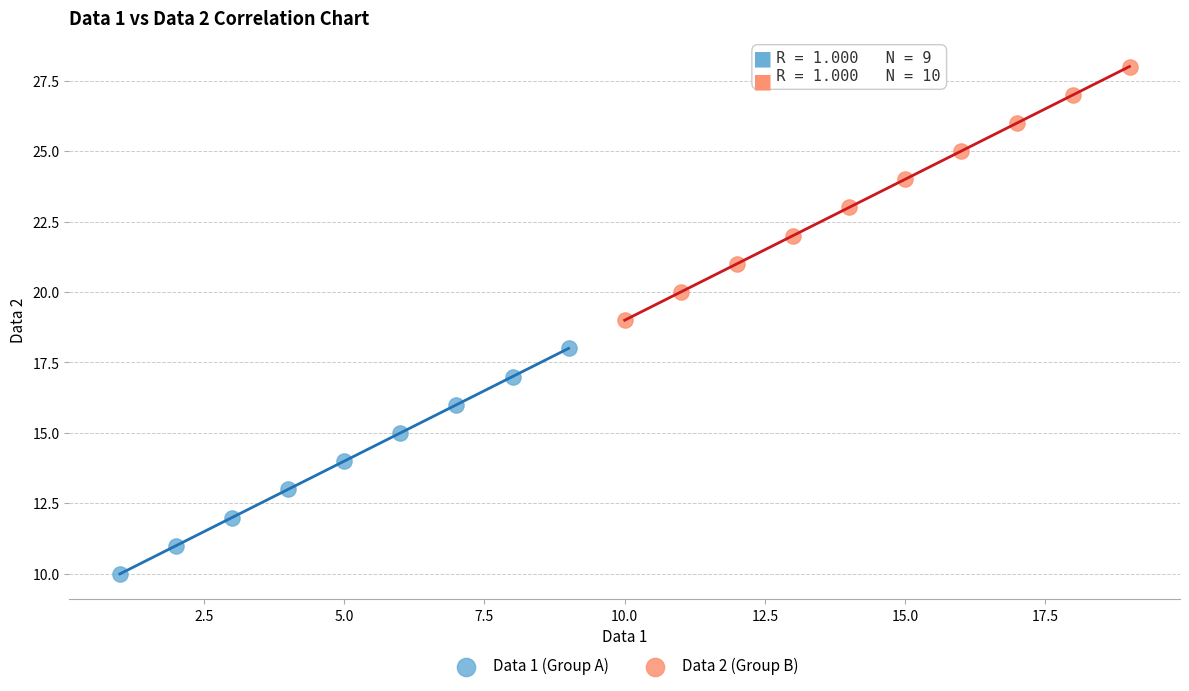

Which series has the largest Y range (max minus min)?

Data 2 (Group B)